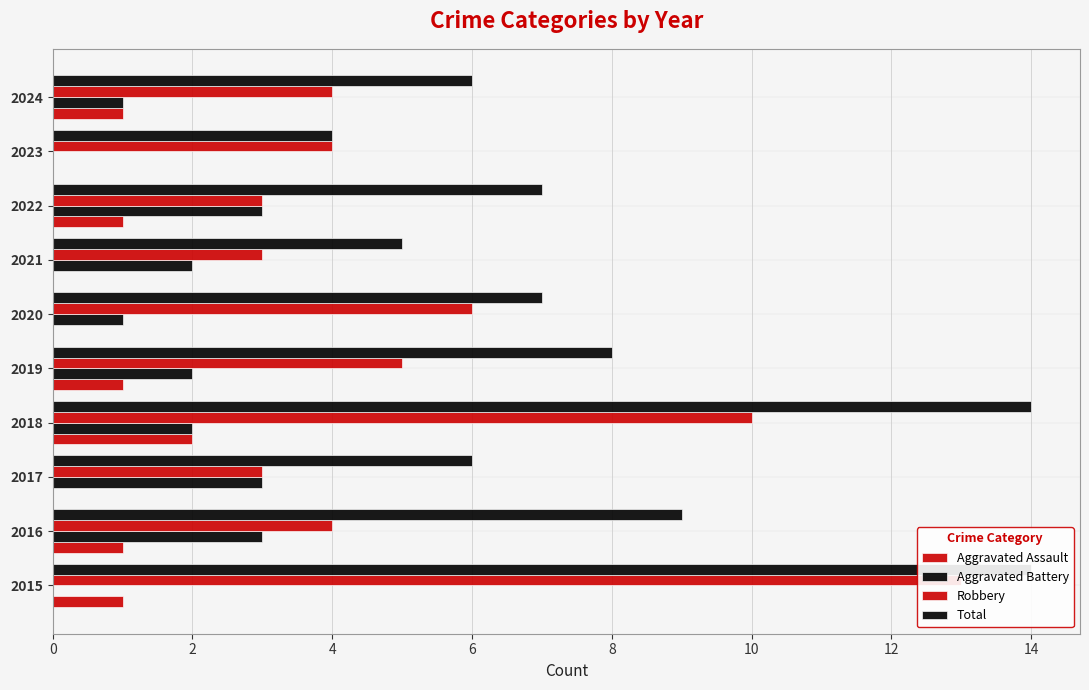

Are the bars grouped side by side (vs. stacked)?

Yes